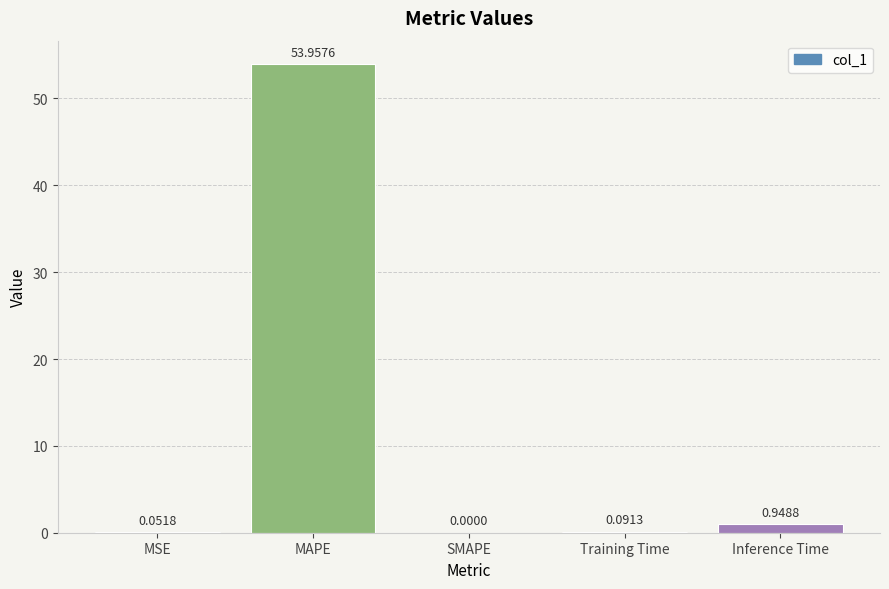

Between MAPE and SMAPE, which is larger?

MAPE